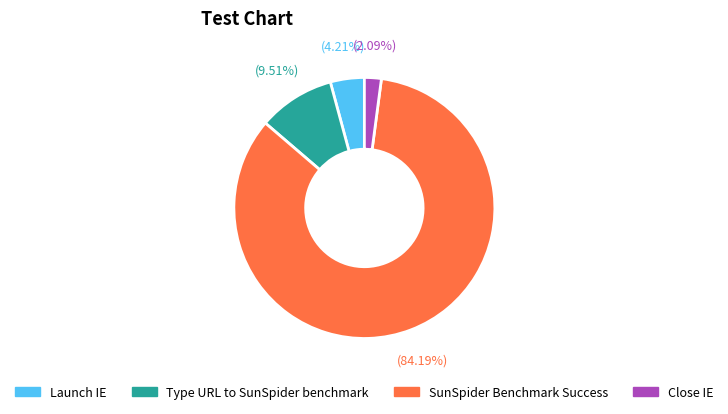

To the nearest percent, what percentage of the pie is Type URL to SunSpider benchmark?

10%